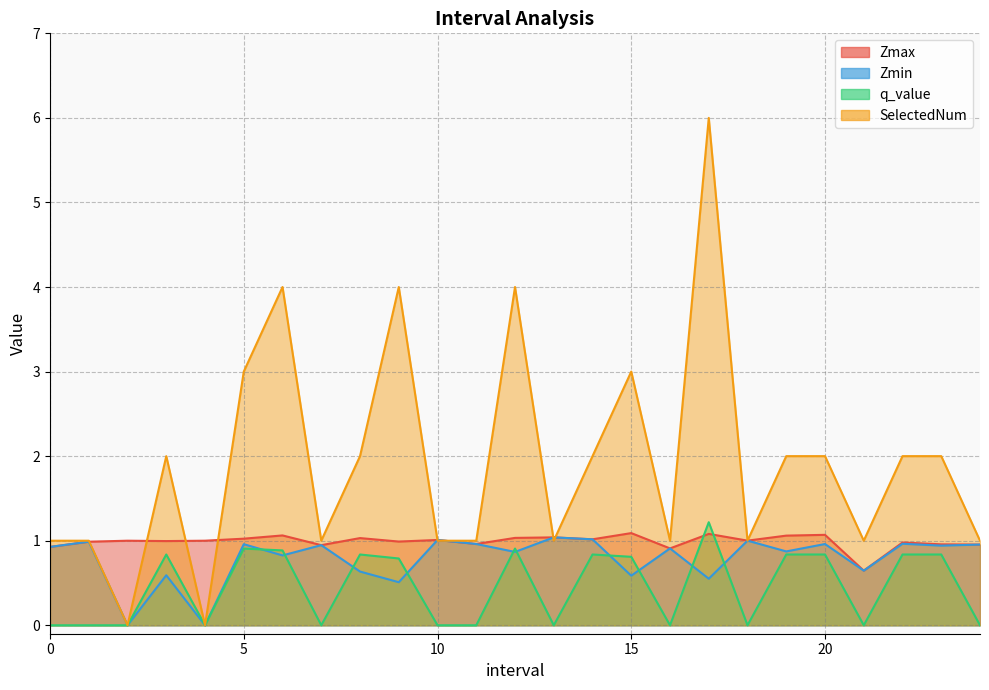

What is the sum of the Zmin values at 16.0 and 3.0?

1.5